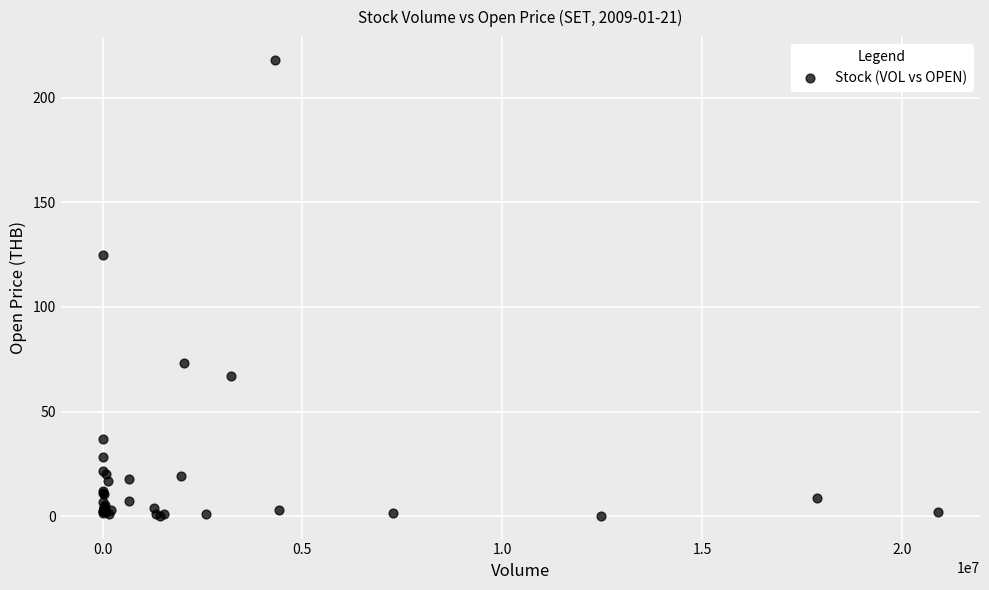

What Y value in the scatter plot is closest to 109?

124.7